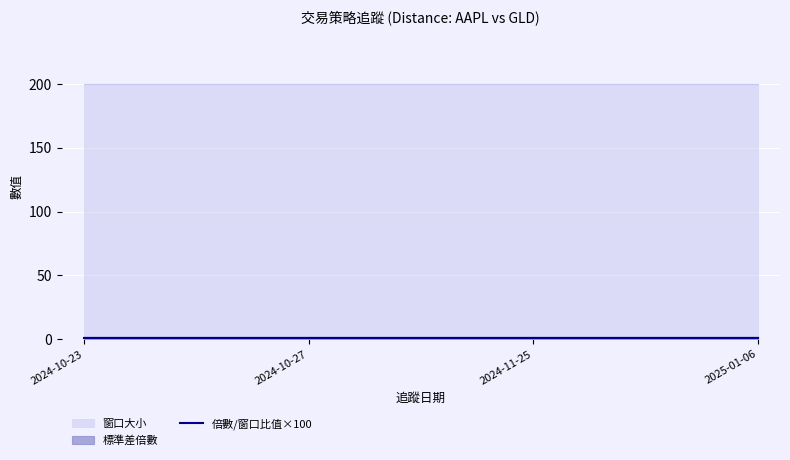

Which series changed the most between 2024-10-27 and 2024-11-25?

窗口大小